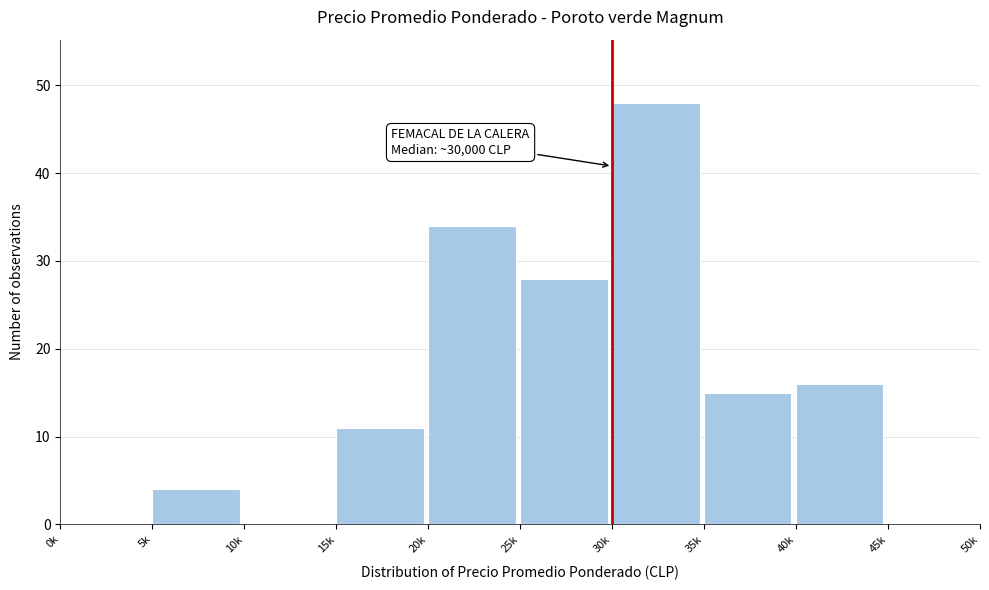

Reading left to right, list all the values displayed in this chart.

0k=0	5k=4	10k=0	15k=11	20k=34	25k=28	30k=48	35k=15	40k=16	45k=0